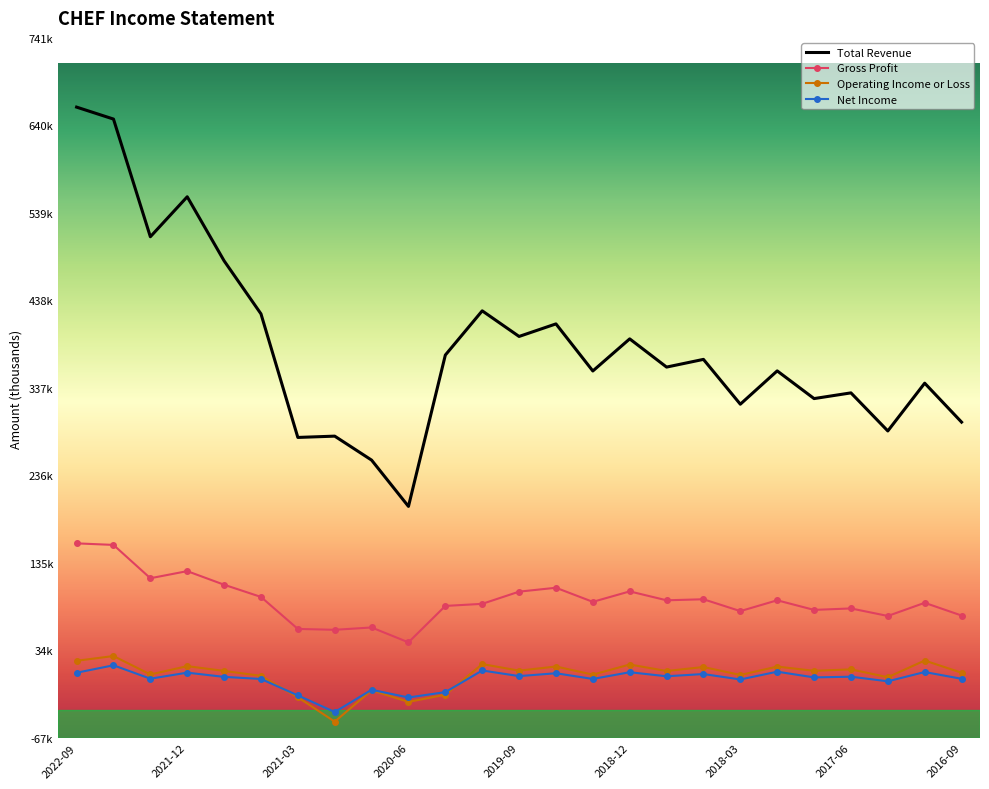

What is the highest value of the Total Revenue series?

661900